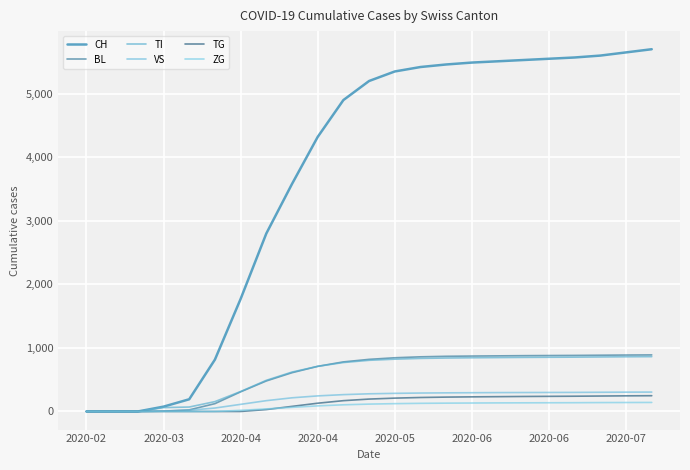

What is the value of the TI point at the 14th from the left?

835